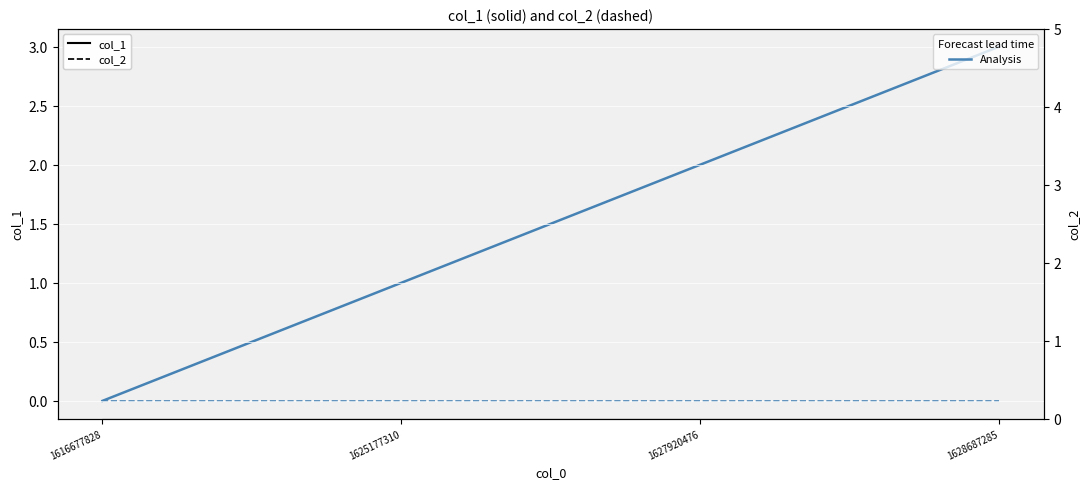

True or false: col_2 has a value of 0 at 1627920476.

True